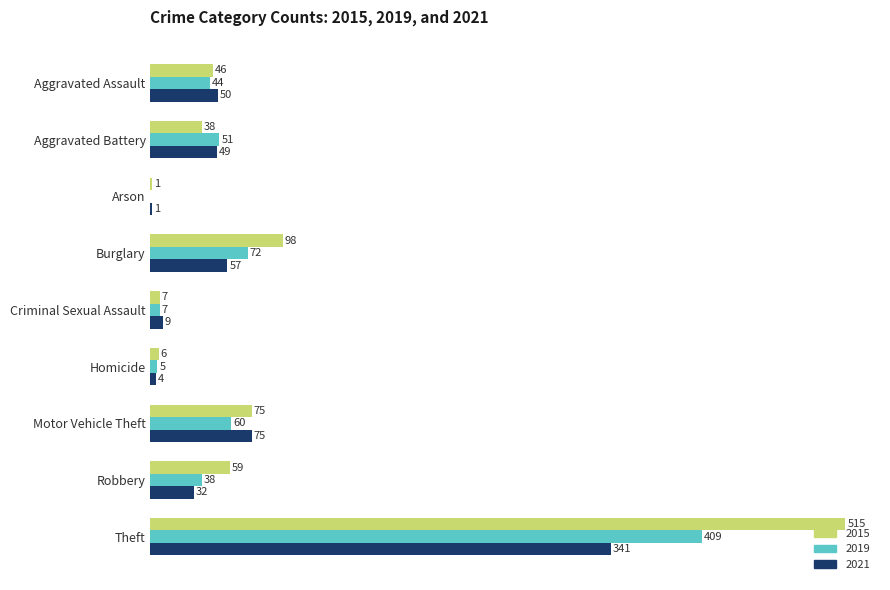

At which category is the sum across all series the highest?

Theft